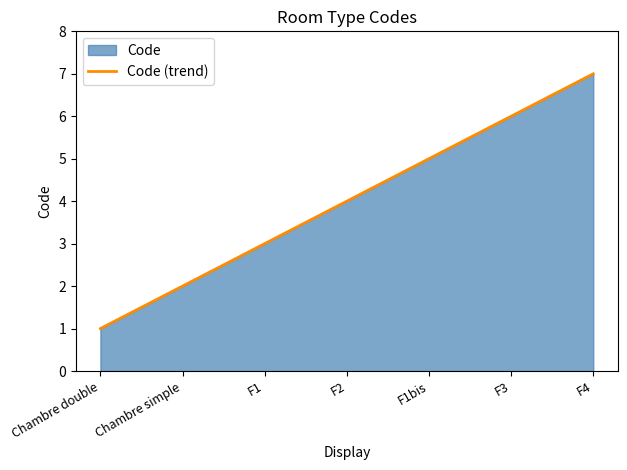

Where is the data nearest to the value 4?

F2